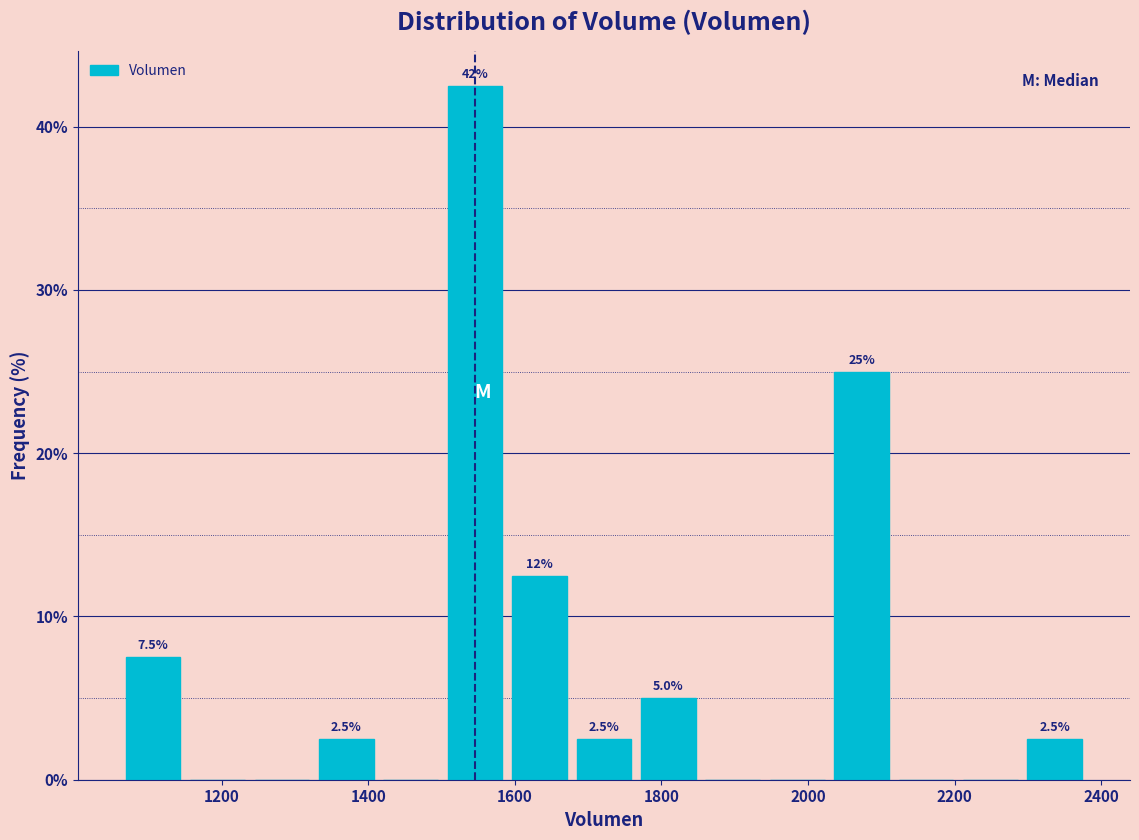

Which range on the x-axis has the tallest bar?

1500 to 1580